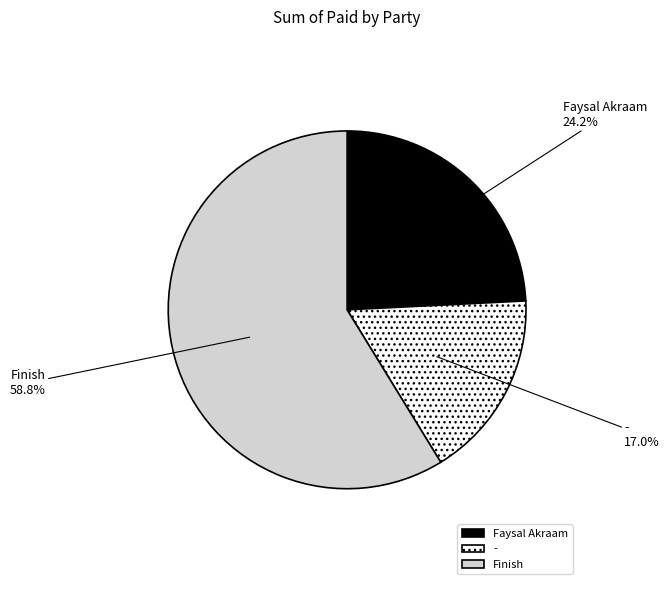

To the nearest percent, what percentage of the pie is Finish?

59%